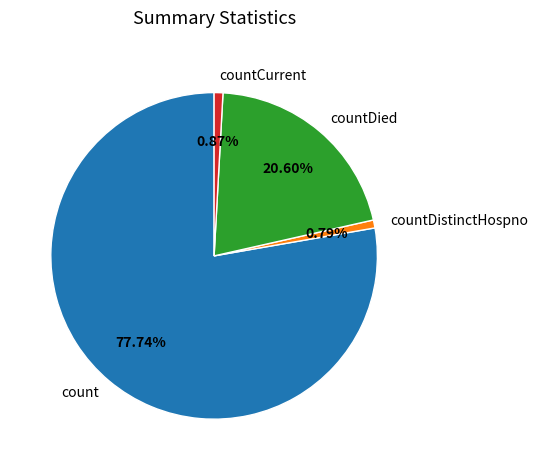

Combined, what portion of the pie is countCurrent and count?

78.6%